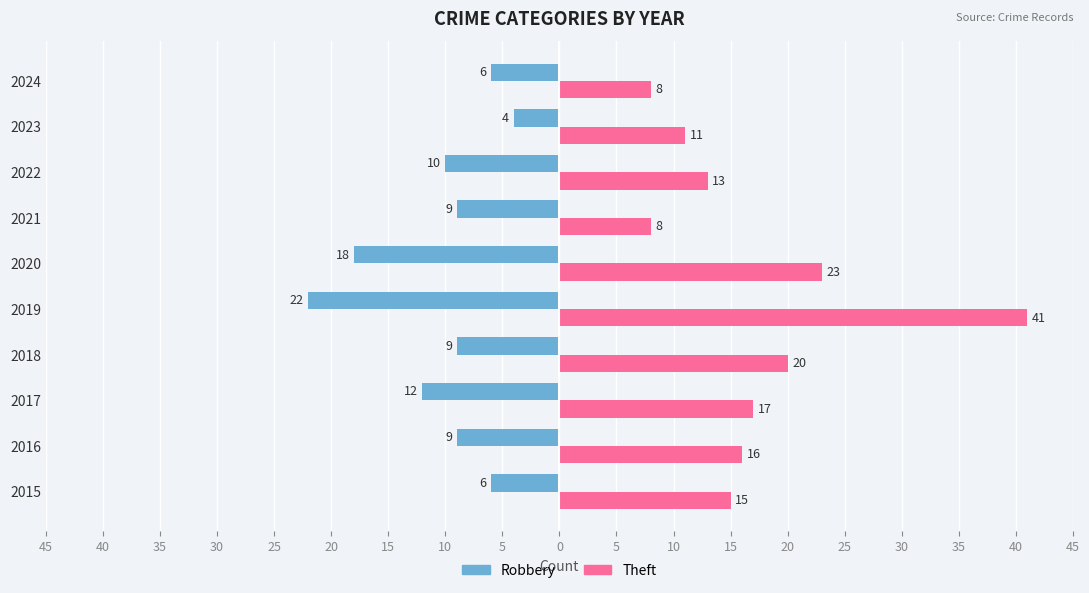

What is the average value of the Theft series?

17